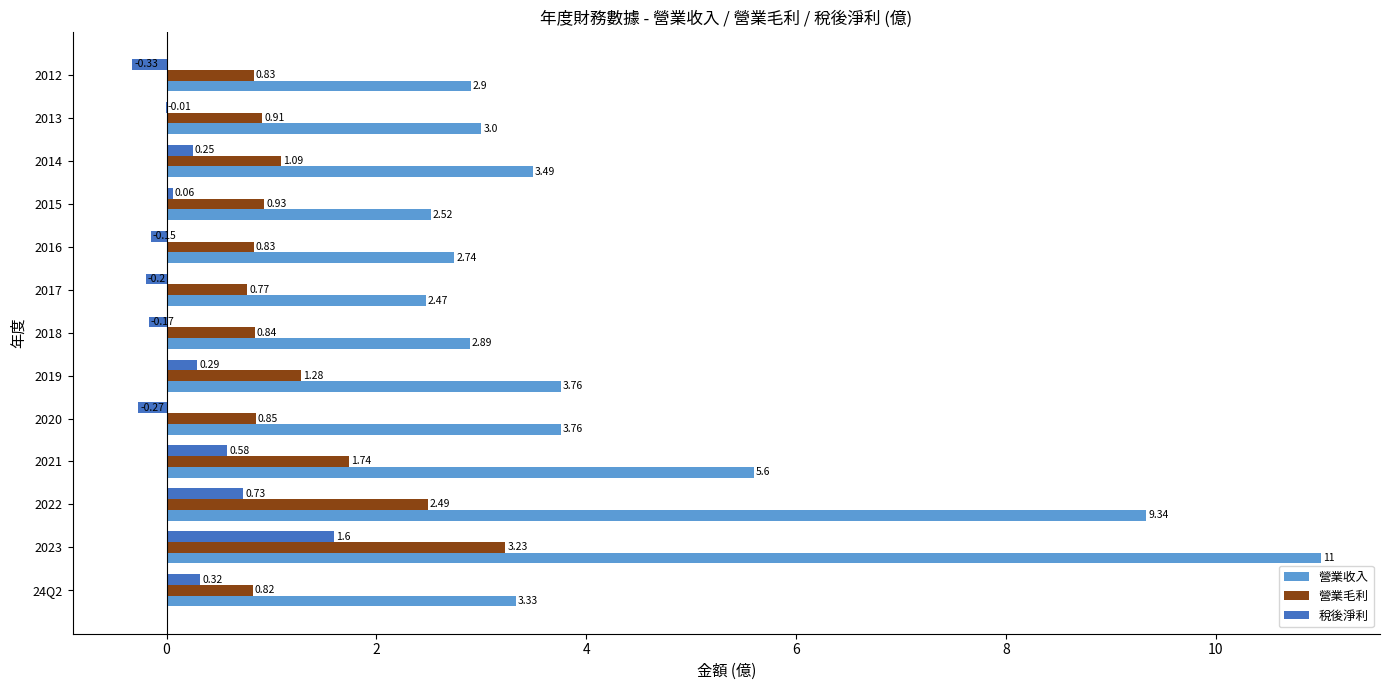

What is the total value across all series at 2021?

7.9